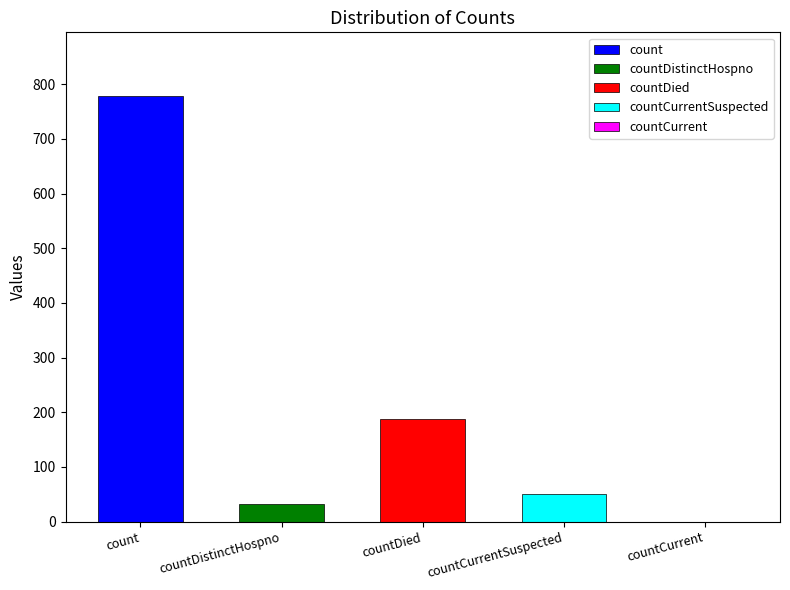

Are the bars horizontal?

No